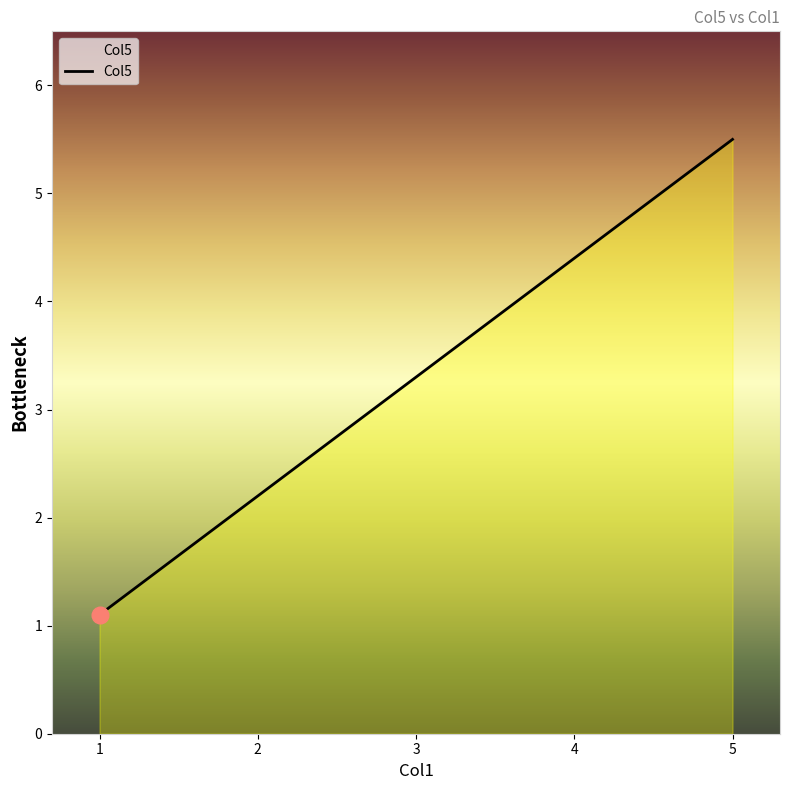

What is the difference between the second highest and second lowest values?

2.2